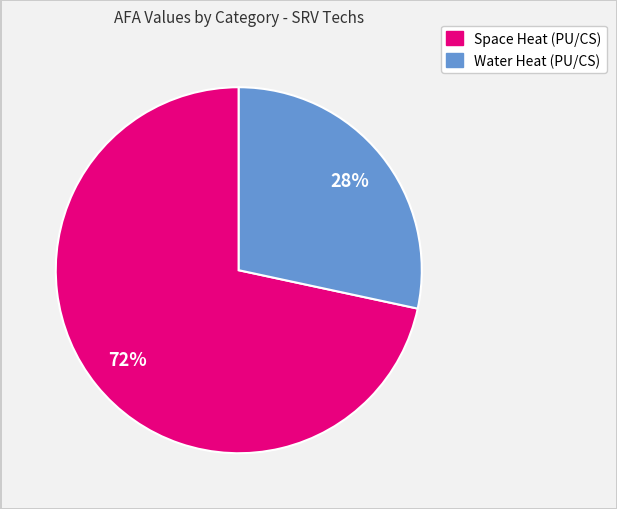

Does any single category account for the majority?

Yes